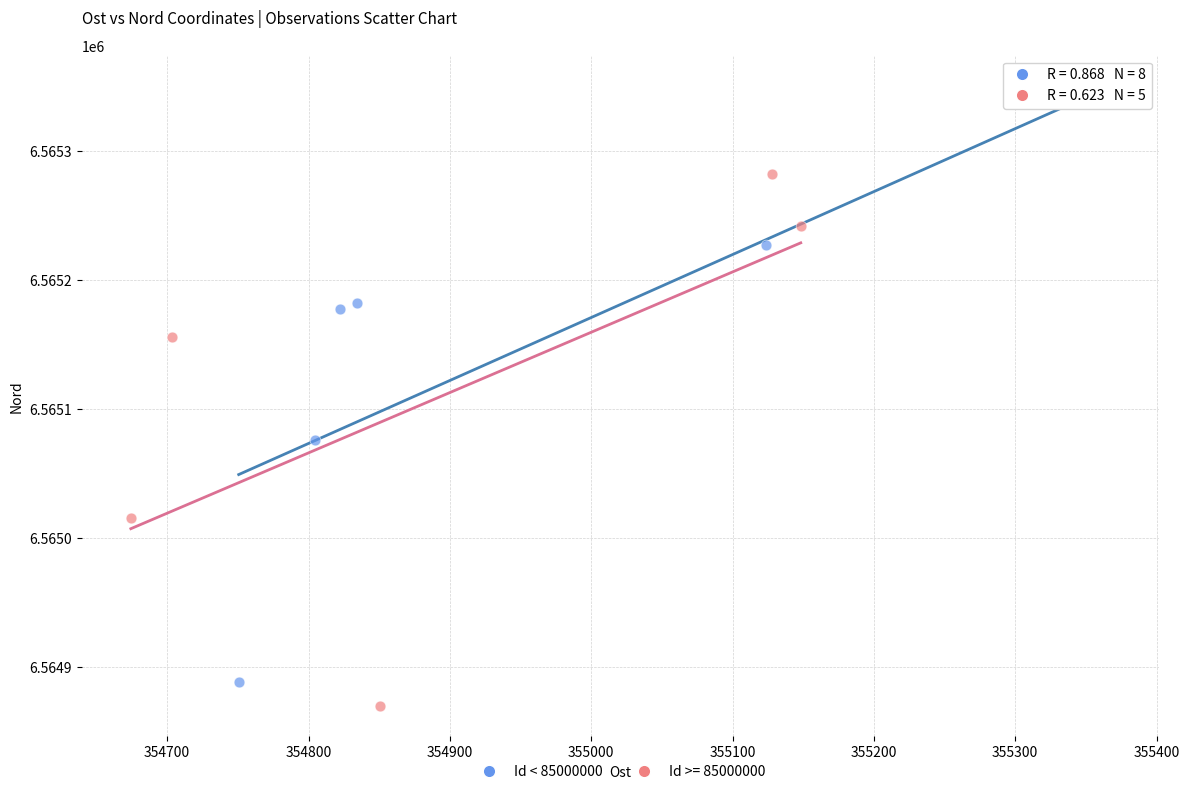

Which series contains the highest Y value?

Id < 85000000